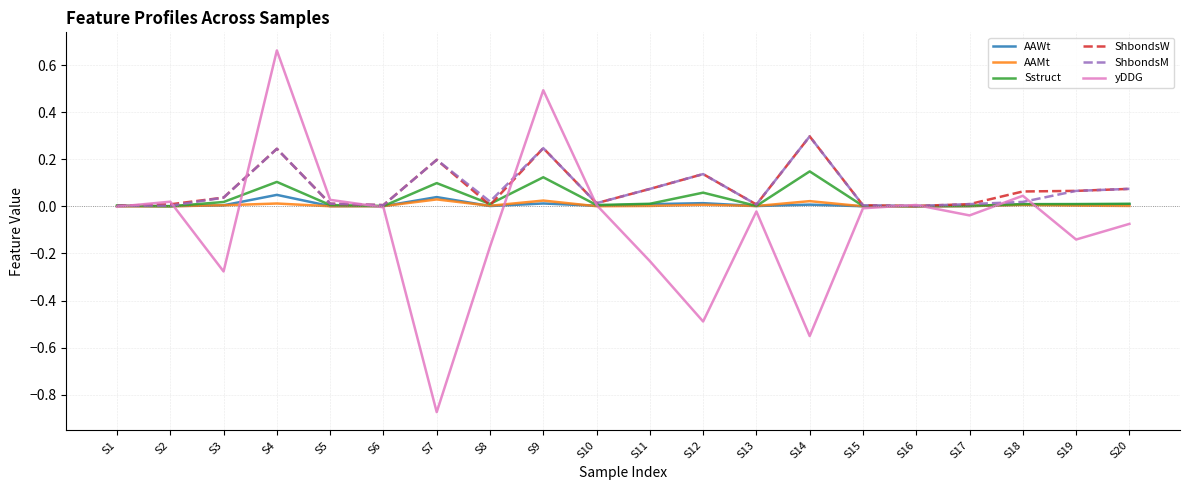

At which category does the chart reach its peak across all series?

S4